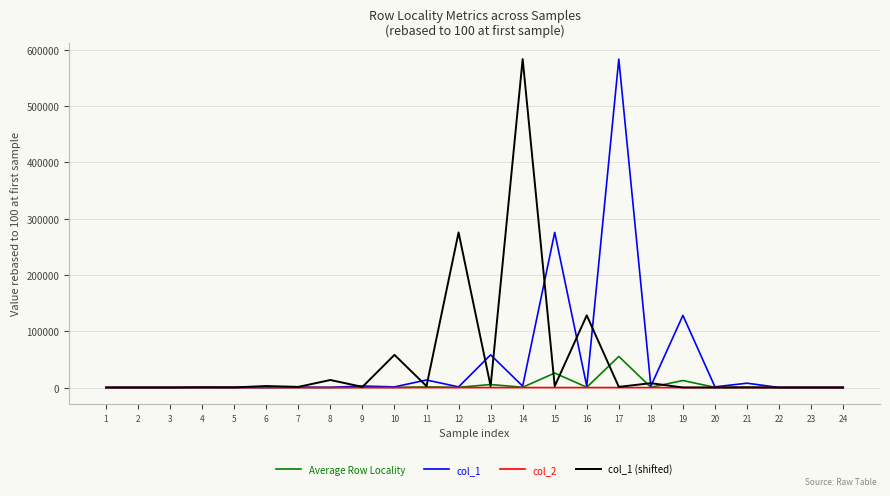

Between 11 and 17, which is larger?

17